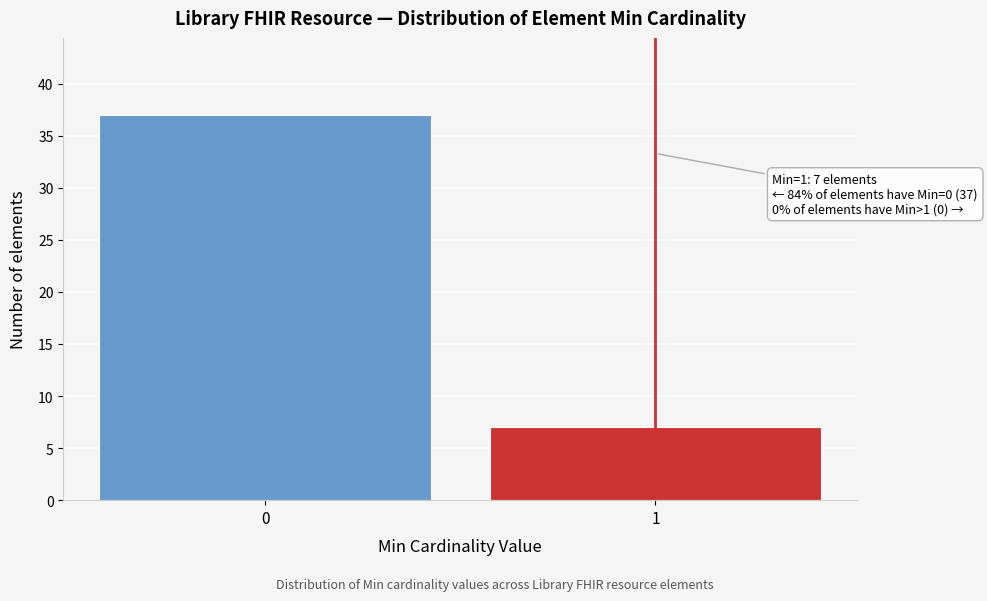

Reading left to right, transcribe all the data shown in this chart.

37	7